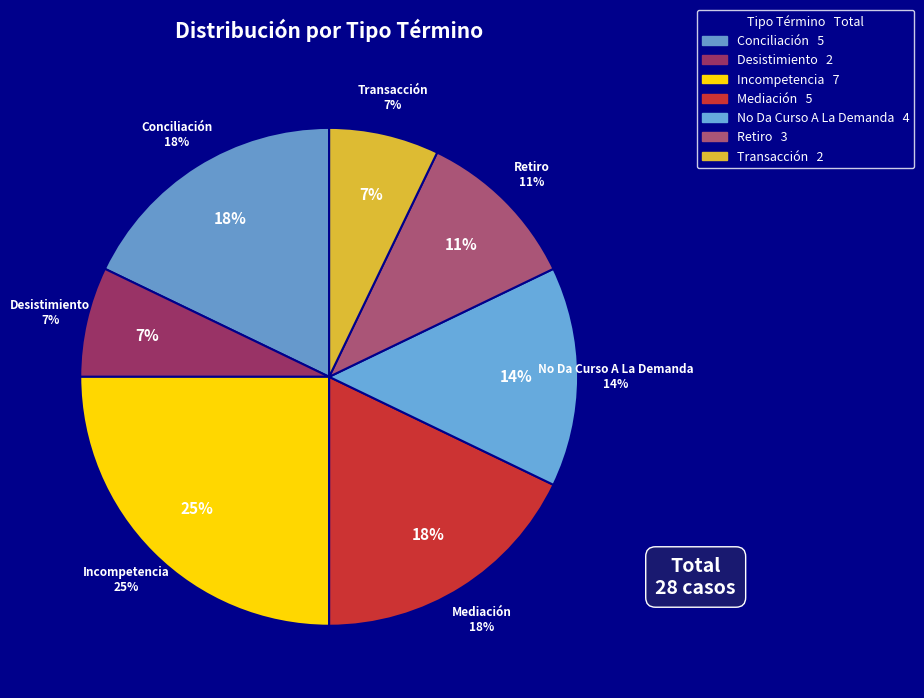

True or false: Mediación accounts for 12% of the total.

False